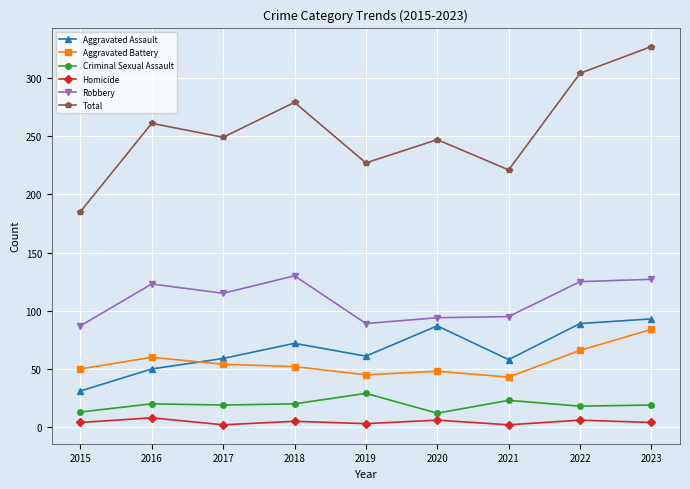

How many interior local valleys does the Total series have?

3